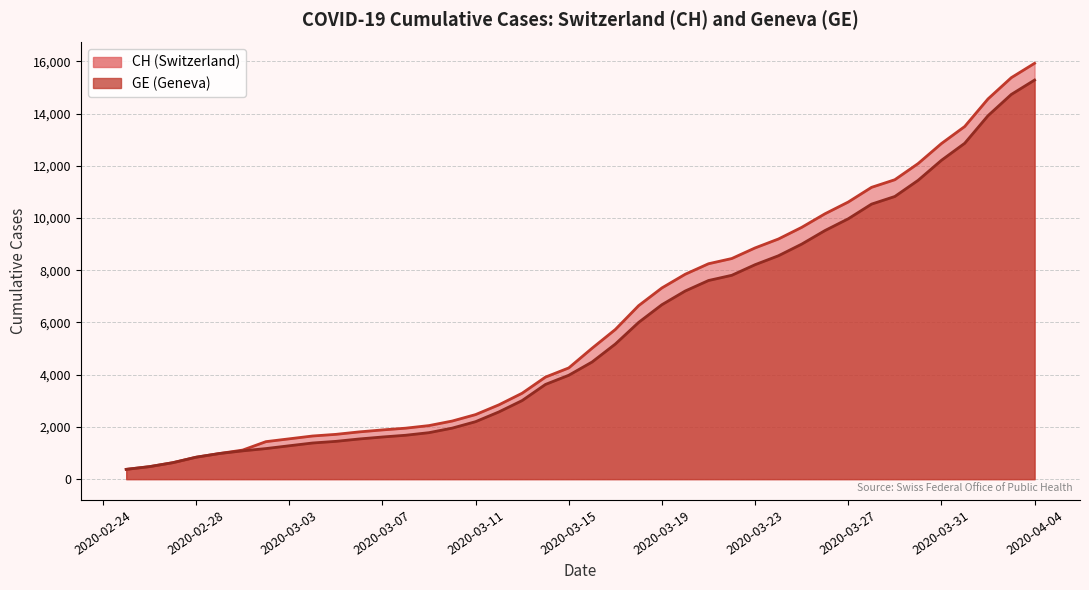

What is the sum of all CH values?

242133